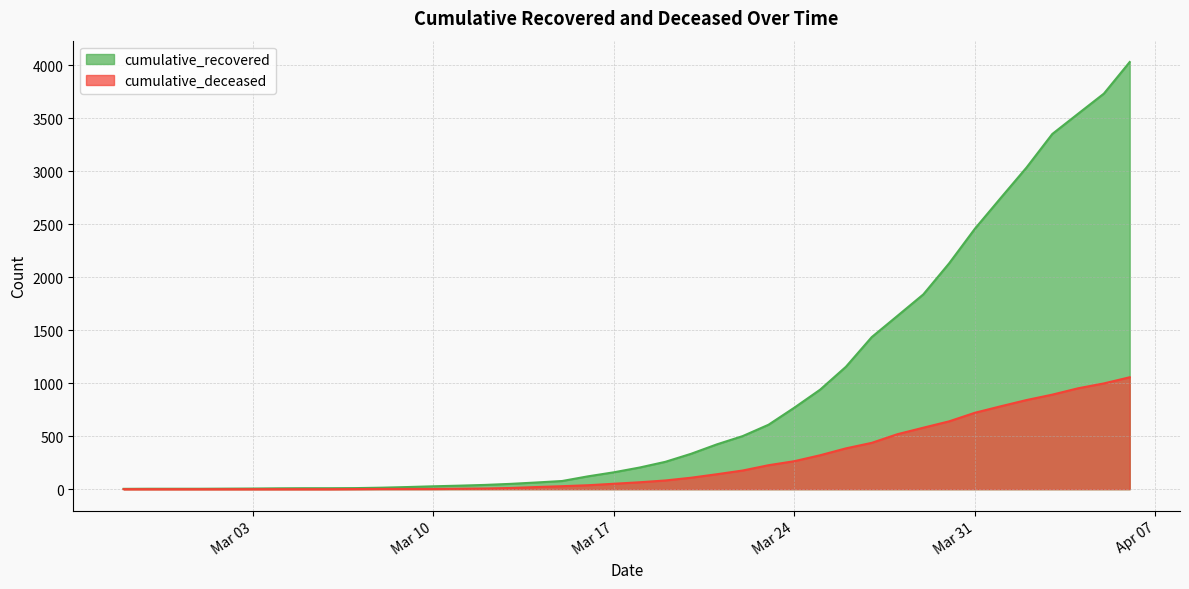

Which series has the largest total across all categories?

cumulative_recovered